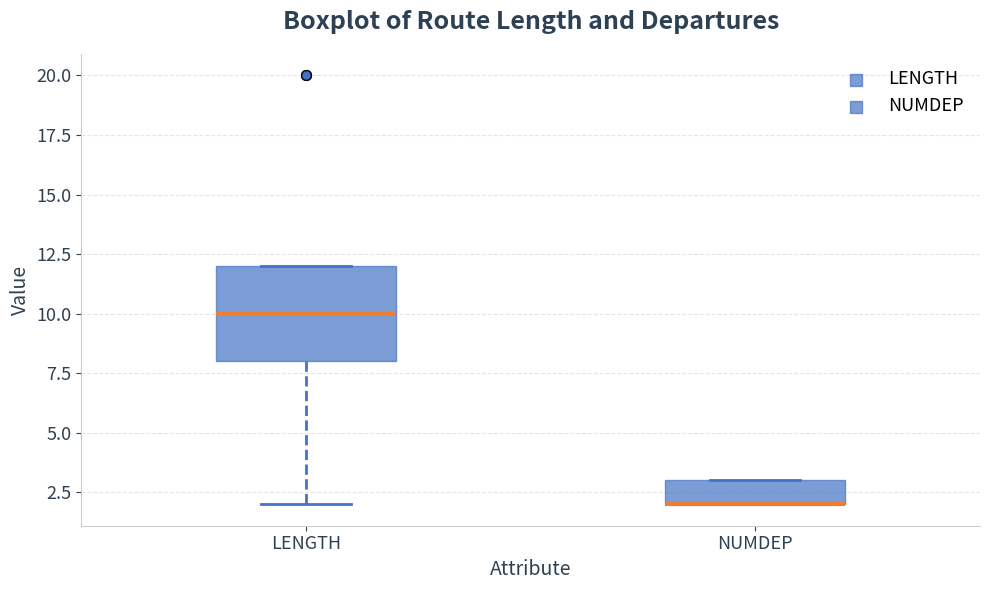

Reading left to right, transcribe this box plot: for each box, give where its median line is, the range the box spans, and where its two whiskers end, as read against the y-axis. The values are not printed on the chart, so give them approximately, as read against the axis.

LENGTH: median 10, box 8 to 12, whiskers 2 to 12
NUMDEP: median 2 (drawn on the box's lower edge), box 2 to 3, whiskers 2 to 3